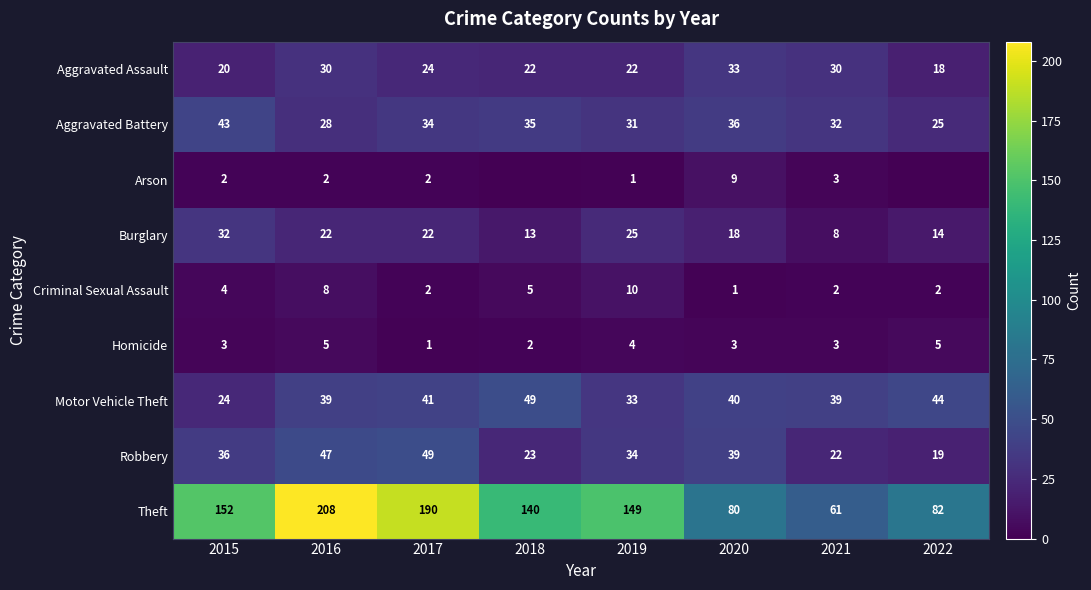

What is the total value across all series at 2019?

309